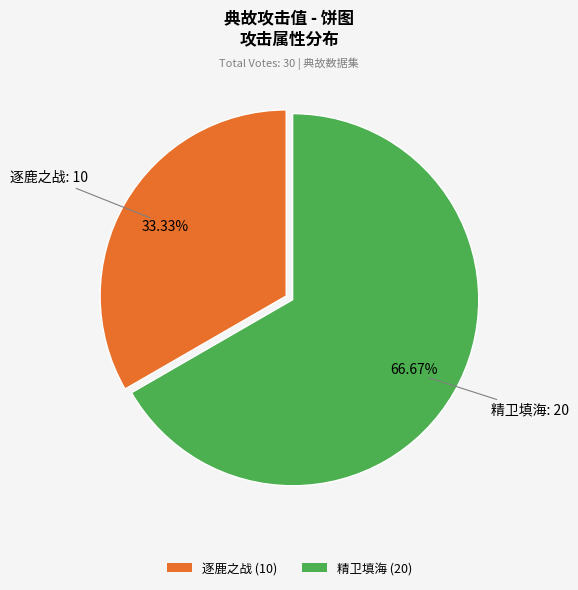

What percentage is the 精卫填海 slice, to the nearest percent?

67%